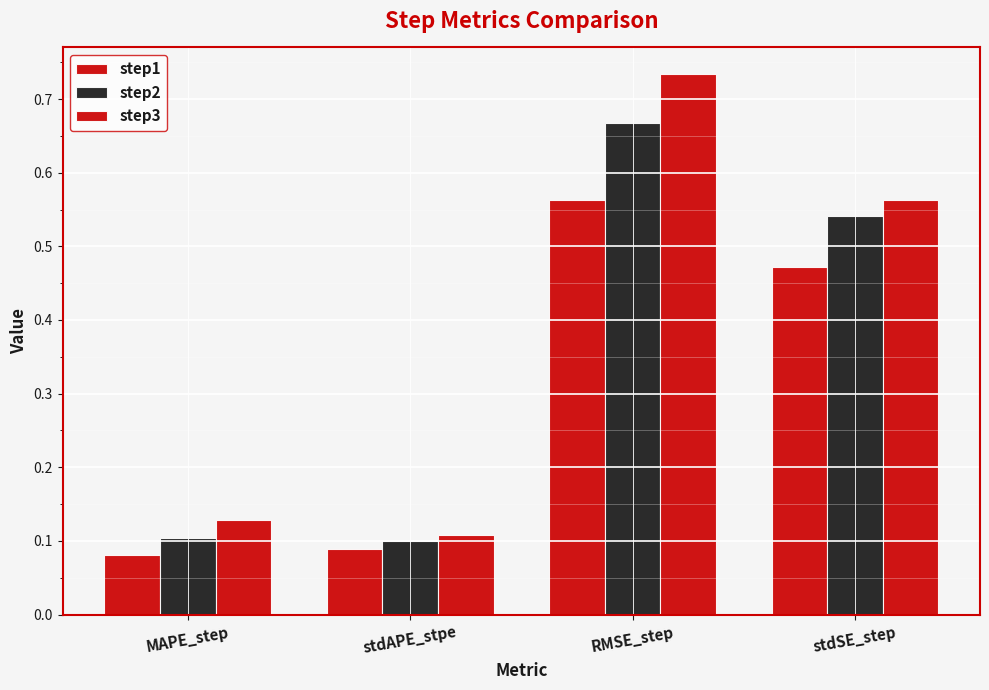

Between RMSE_step and stdSE_step, which is larger?

RMSE_step